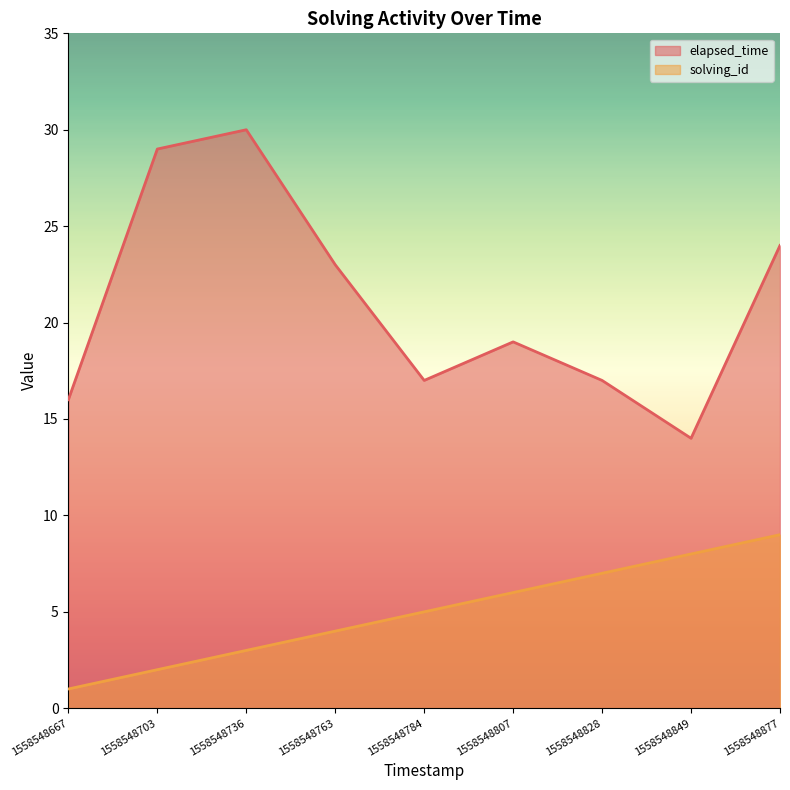

Where is the first local minimum for elapsed_time?

1558548784